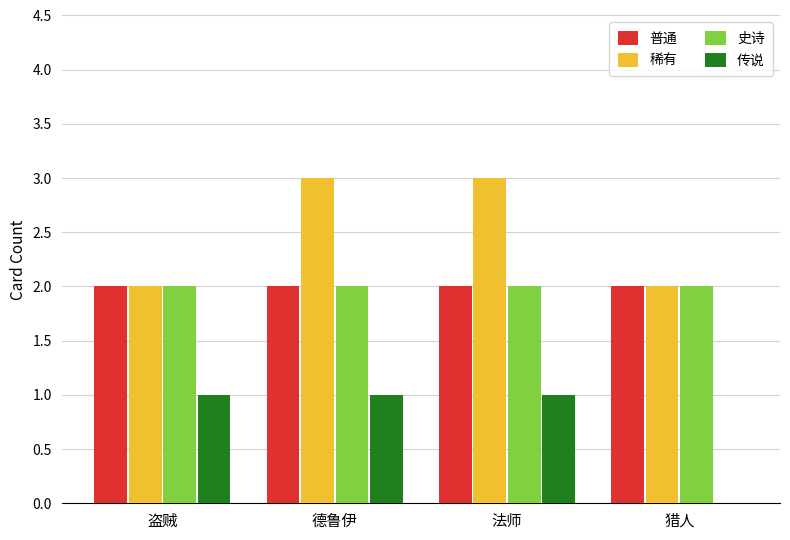

How many data points does each series have?

4